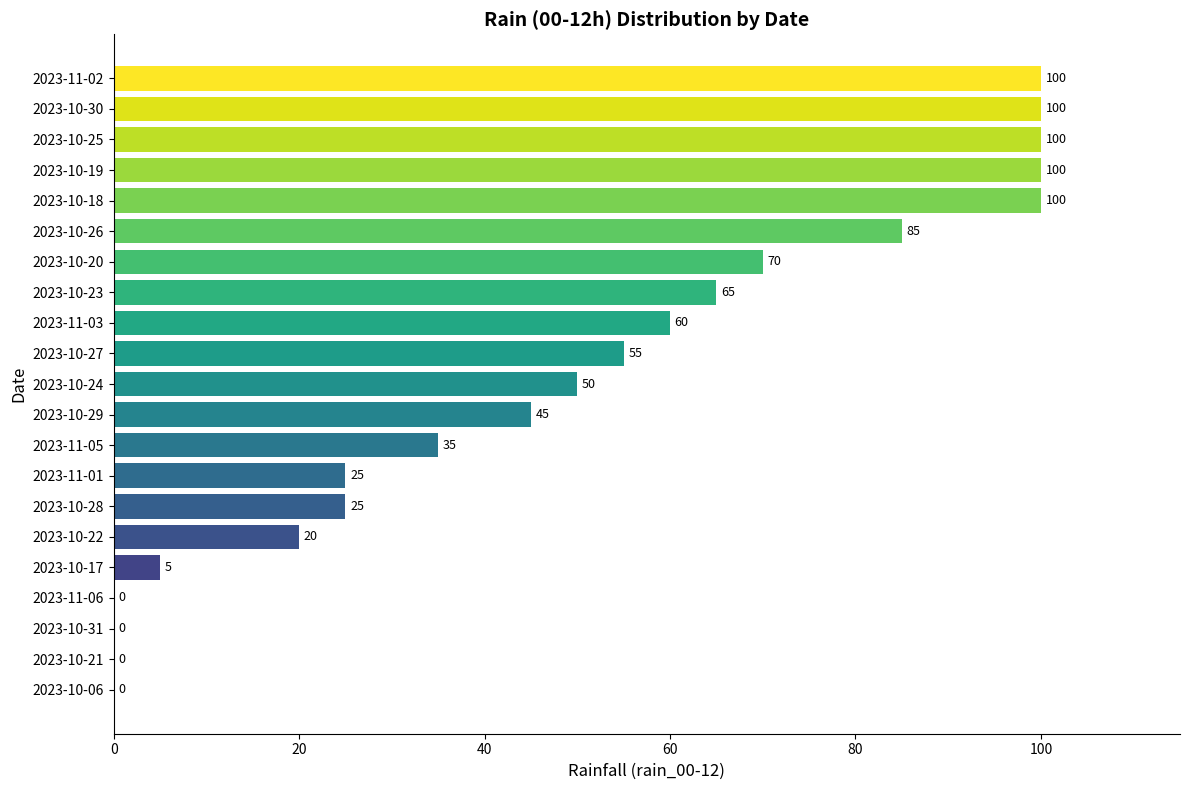

True or false: the data shows 85 at 2023-10-26.

True